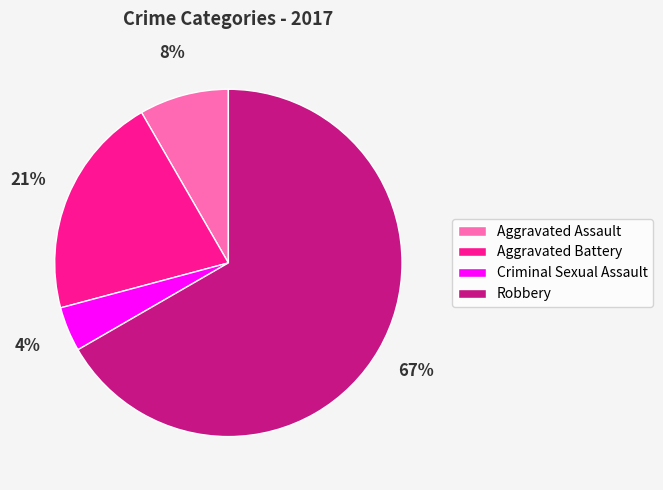

To the nearest percent, what is the combined percentage of Criminal Sexual Assault and Aggravated Battery?

25%